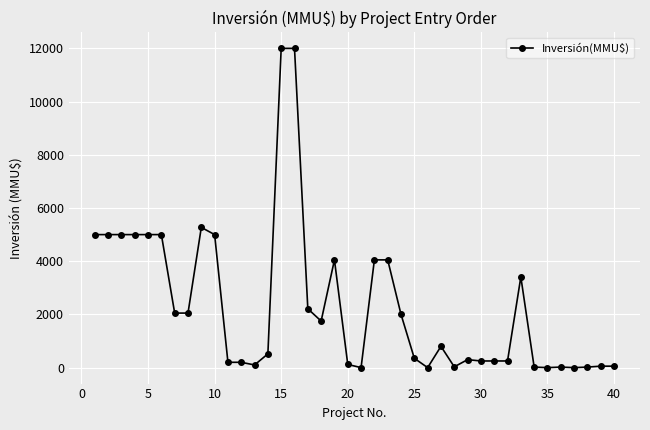

What is the maximum value shown in the chart?

12000